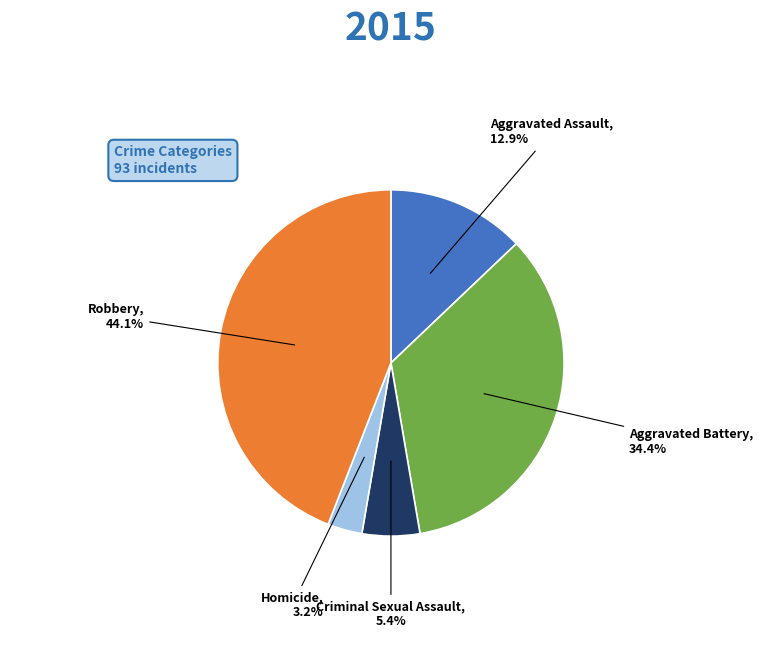

To the nearest percent, what is the difference between the Aggravated Battery and Homicide slice percentages?

31%